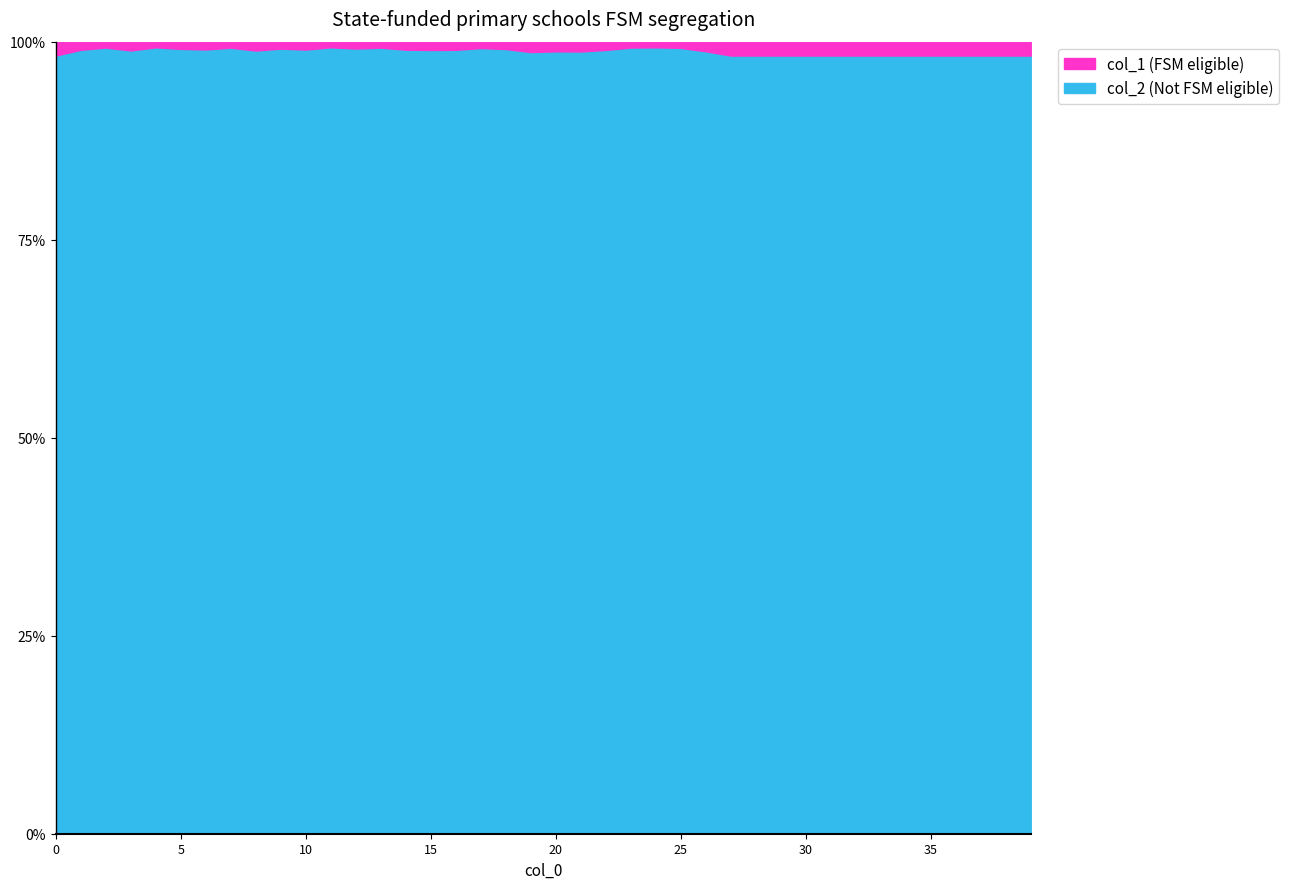

Reading left to right, extract all data points from this chart.

col_1: 0=32	1=65	2=62	3=56	4=48	5=31	6=63	7=59	8=38	9=35	10=29	11=49	12=38	13=59	14=31	15=61	16=53	17=71	18=35	19=30	20=44	21=17	22=108	23=54	24=56	25=34	26=35	27=30	28=30	29=30	30=30	31=30	32=30	33=30	34=30	35=30	36=30	37=30	38=30	39=30
col_2: 0=1792	1=6251	2=8230	3=4997	4=6643	5=3378	6=6317	7=7679	8=3347	9=3970	10=2870	11=6812	12=4333	13=7729	14=3030	15=5747	16=5079	17=8707	18=3725	19=2259	20=3551	21=1356	22=10200	23=7203	24=7728	25=4301	26=2843	27=1680	28=1680	29=1680	30=1680	31=1680	32=1680	33=1680	34=1680	35=1680	36=1680	37=1680	38=1680	39=1680